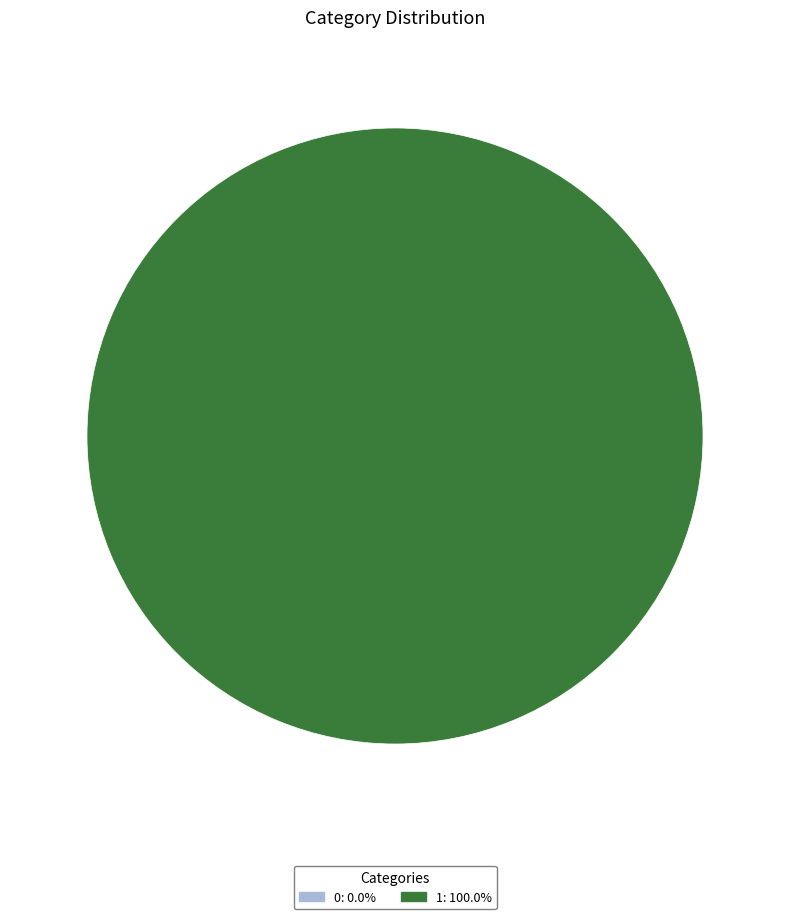

True or false: 1 accounts for 94% of the total.

False